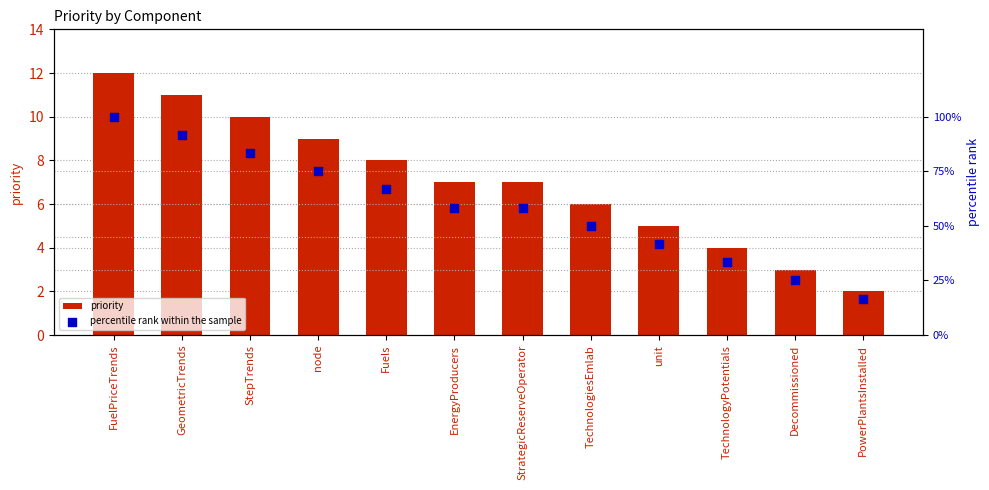

Which series has the largest total across all categories?

percentile rank within the sample